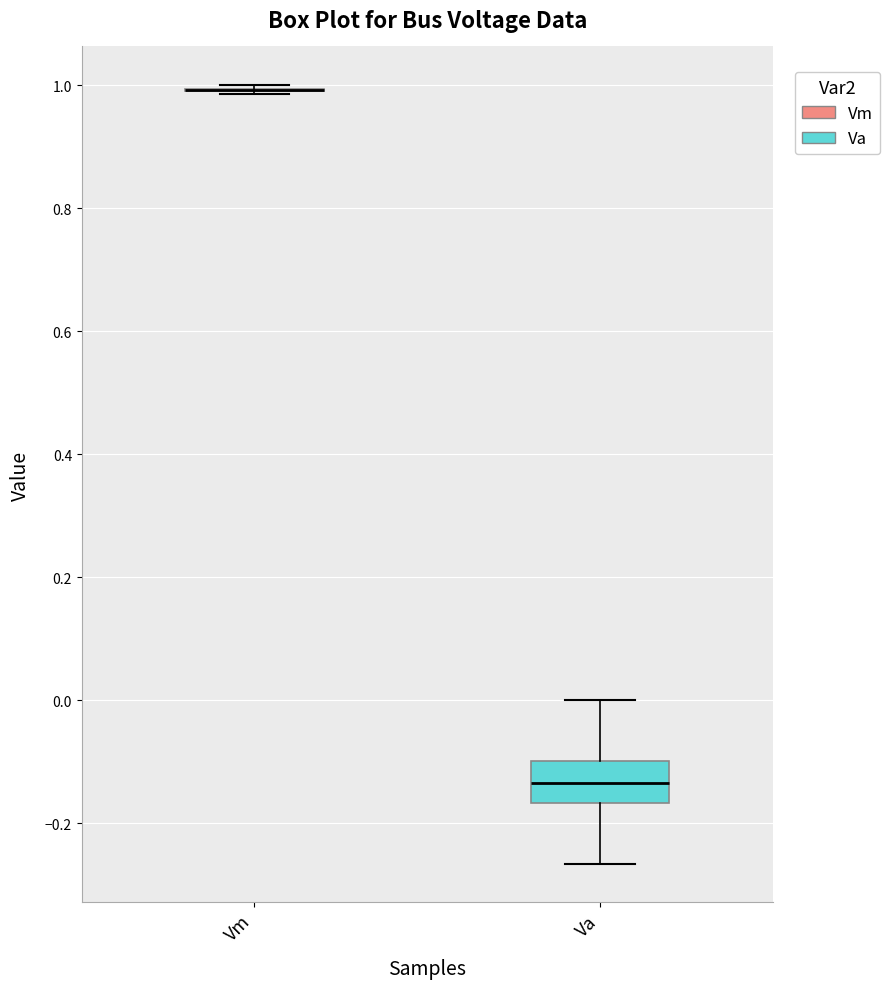

Where is the upper edge of the box for Va on the y-axis? The values are not printed on the chart, so give them approximately, as read against the axis.

-0.10